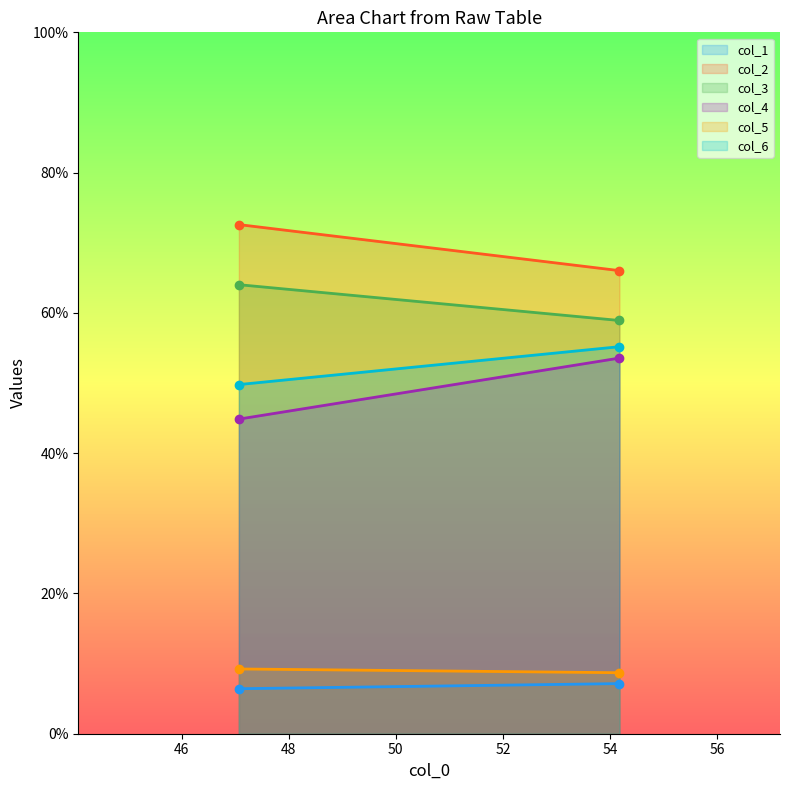

What is the sum of all col_1 values?

13.6